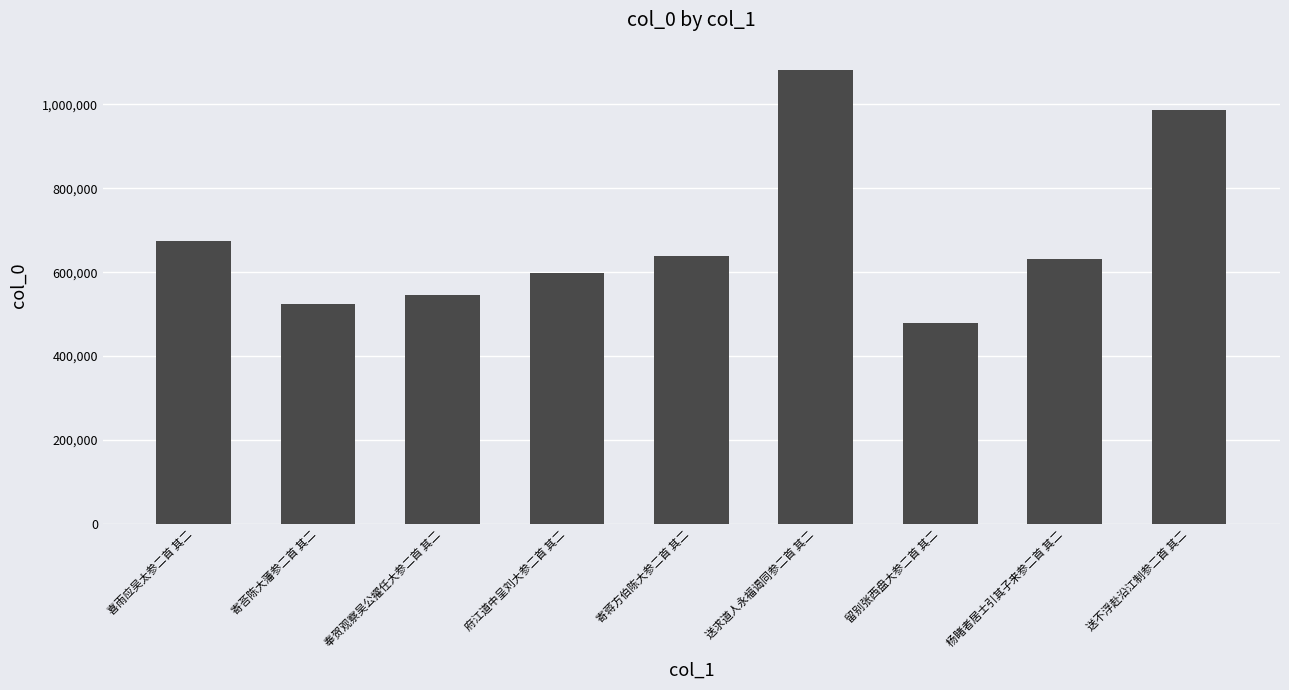

Reading left to right, list all the values displayed in this chart.

喜雨应吴太参二首 其二=675144	寄荅陈大藩参二首 其二=525075	奉贺观察吴公擢任大参二首 其二=545070	府江道中呈刘大参二首 其二=597811	寄蒋方伯陈大参二首 其二=637651	送求道人永福谒同参二首 其二=1083361	留别张西盘大参二首 其二=477715	杨睹者居士引其子来参二首 其二=631475	送不浮赴沿江制参二首 其二=987264